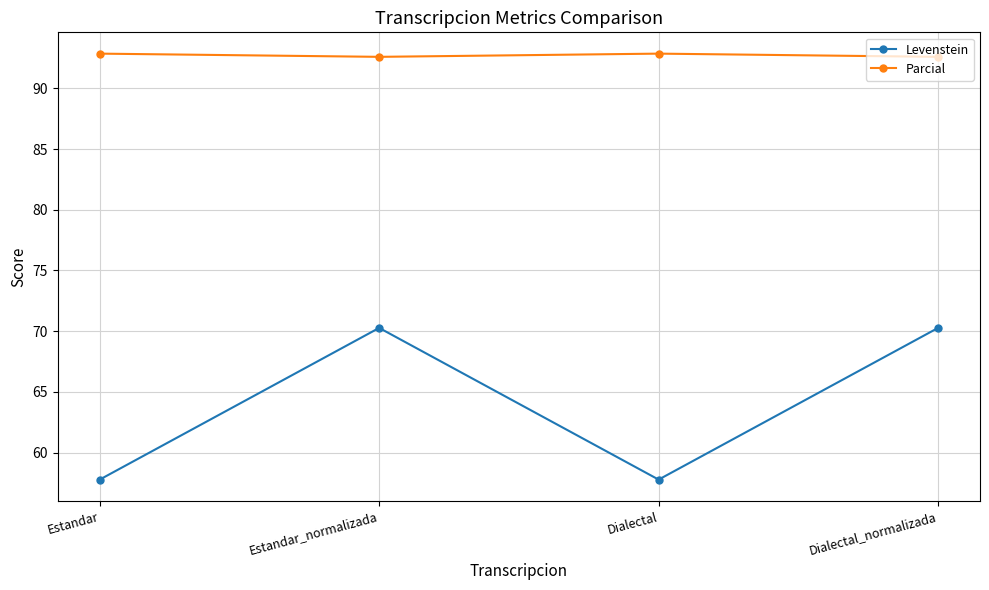

What is the smallest value displayed?

57.8